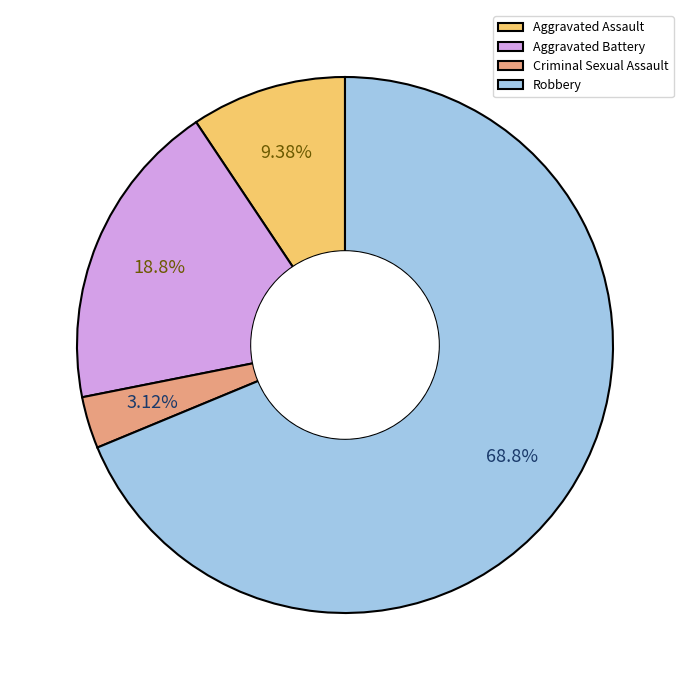

What is the ratio of the value at Criminal Sexual Assault to the value at Aggravated Battery?

0.2